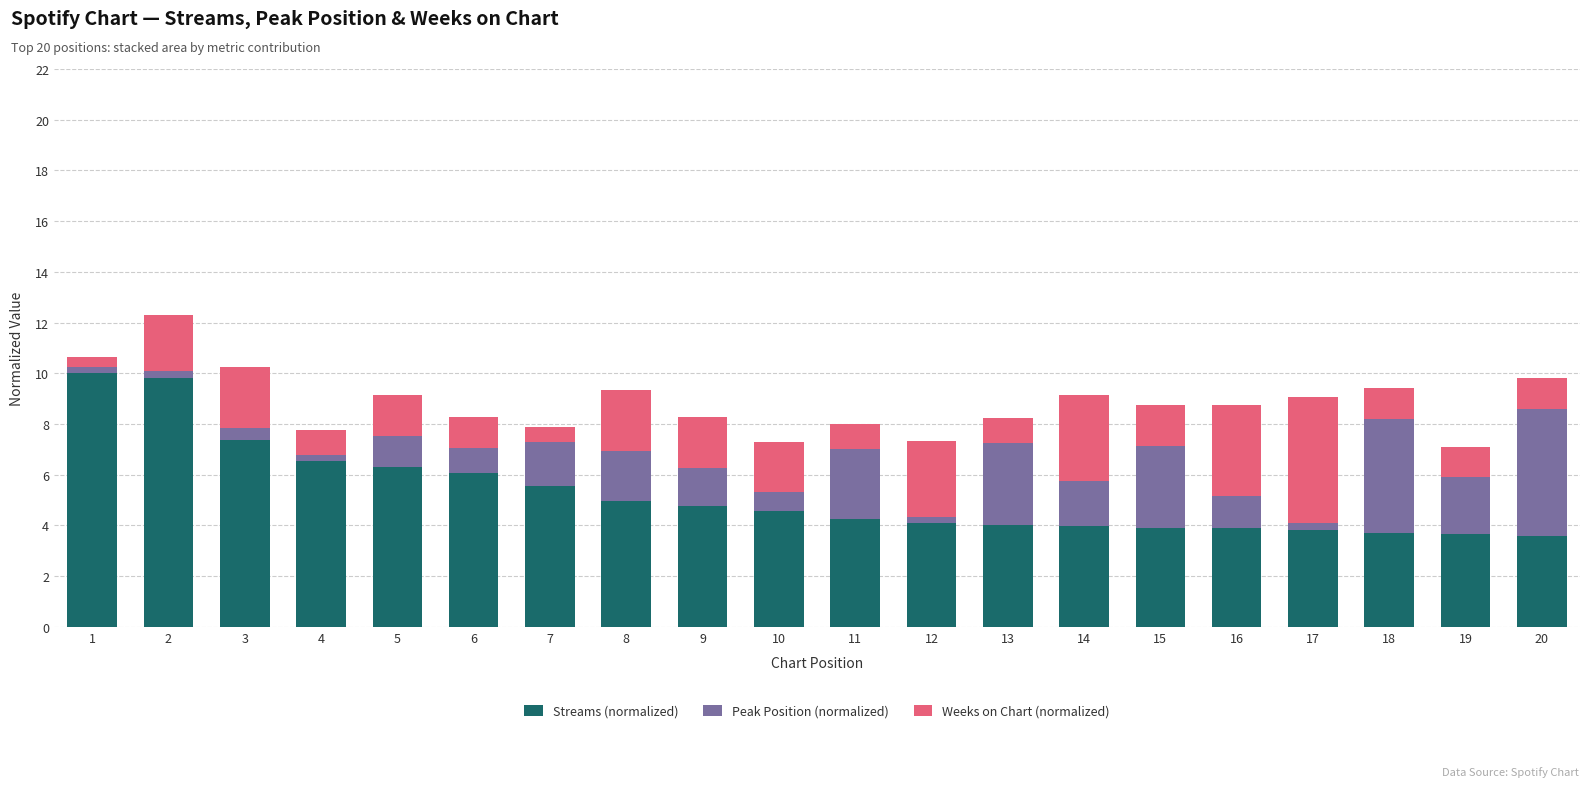

What is the difference between the second highest and minimum values in the Streams (normalized) series?

6.2